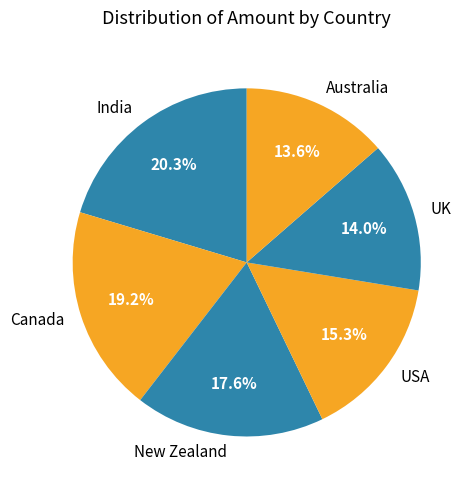

Which slice is the largest?

India